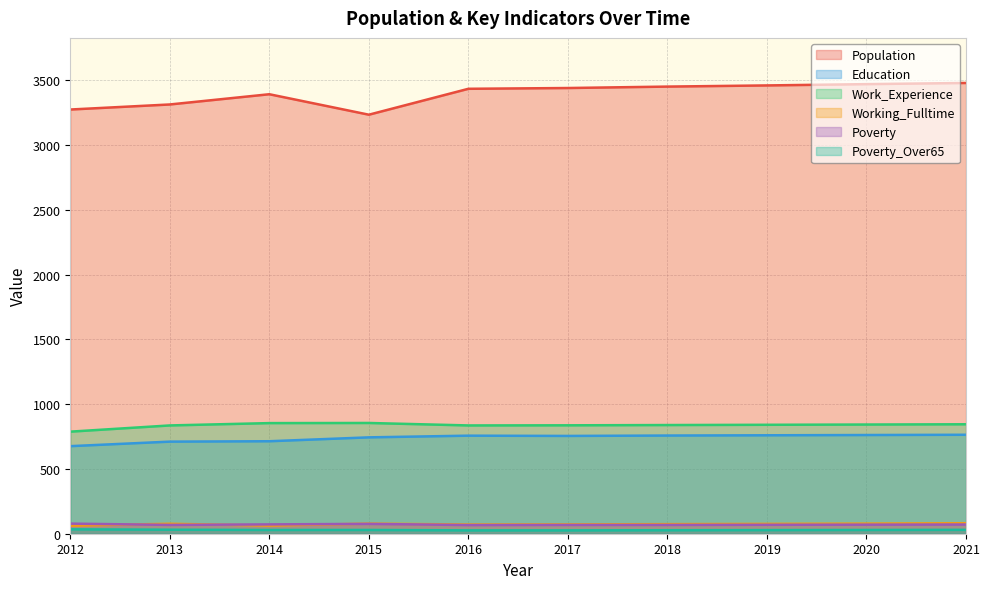

The value of Work_Experience at 2015 is 855. True or false?

True